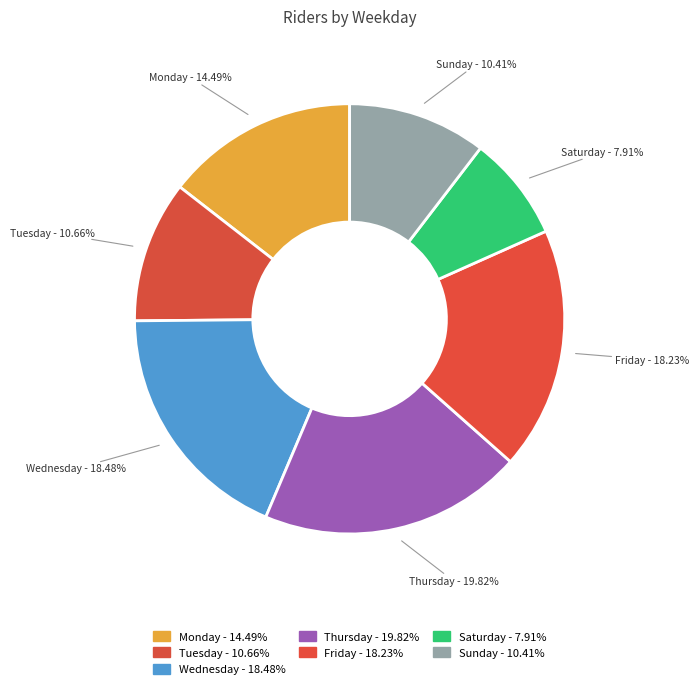

Count the number of slices in the pie.

7